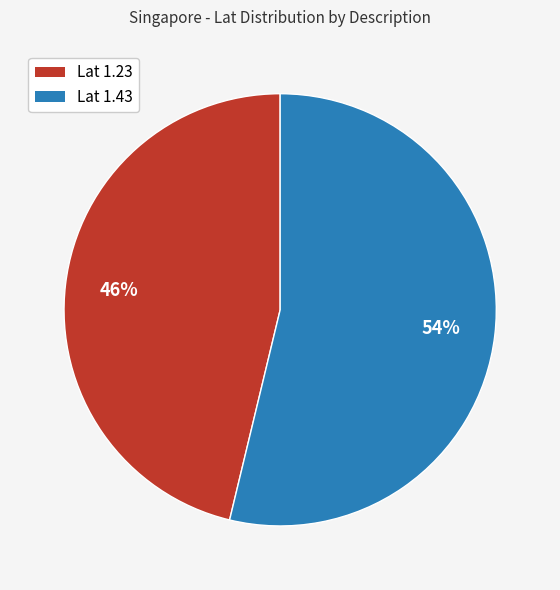

To the nearest percent, what is the difference between the largest and smallest slice percentages?

8%